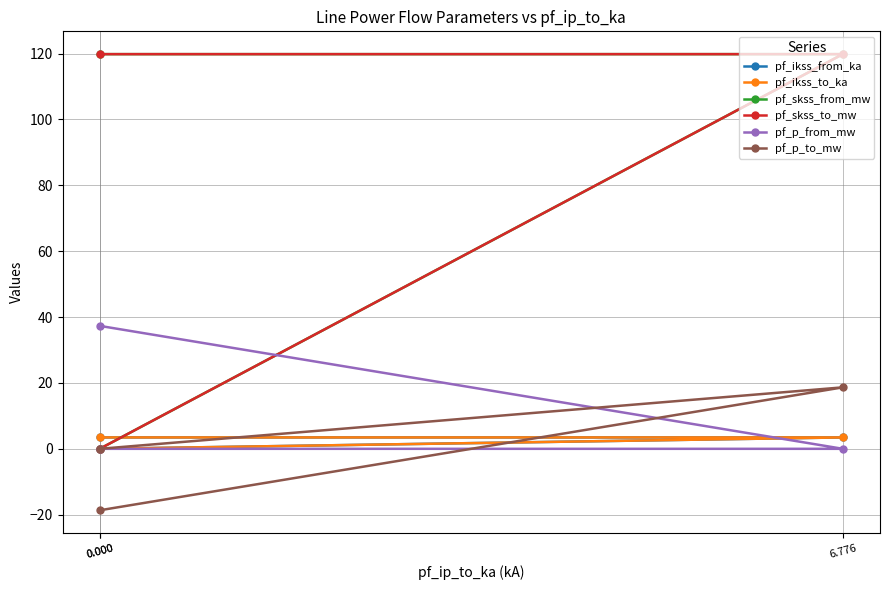

Is it true that pf_p_from_mw equals -0.0 at 6.776?

True